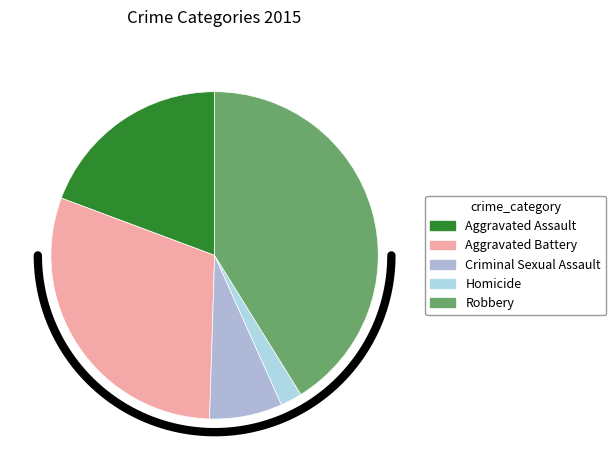

Is there a majority slice in this chart?

No